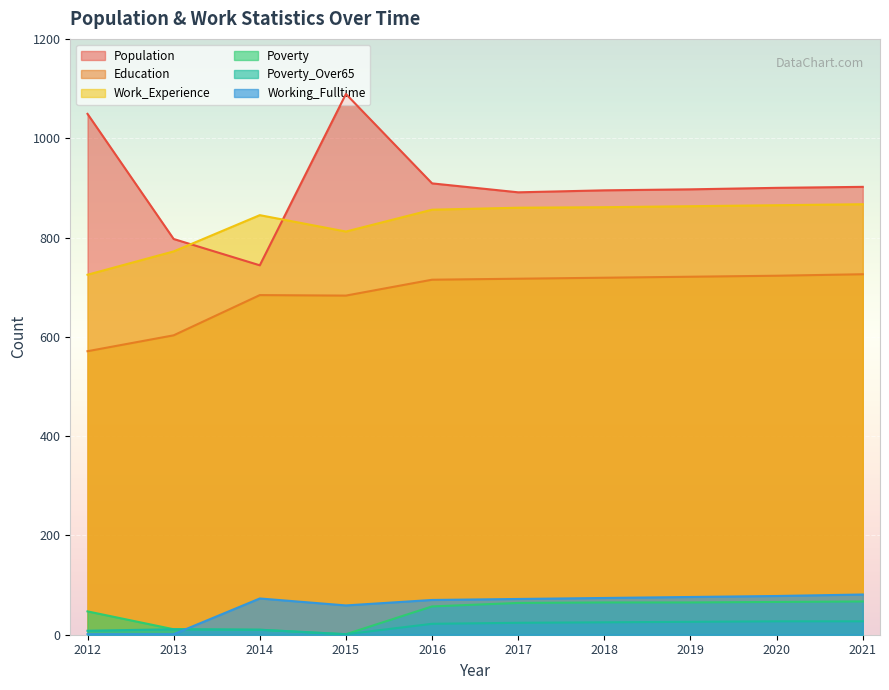

Reading left to right, what are all the values shown in this chart?

Population: 1049	797	744	1089	909	891	895	897	900	902
Education: 571	603	684	683	715	717	719	721	723	726
Work_Experience: 725	772	845	812	856	860	861	863	865	867
Poverty: 47	11	10	1	57	64	65	65	66	67
Poverty_Over65: 8	11	10	1	22	24	25	26	27	27
Working_Fulltime: 1	1	73	59	70	72	74	76	78	81